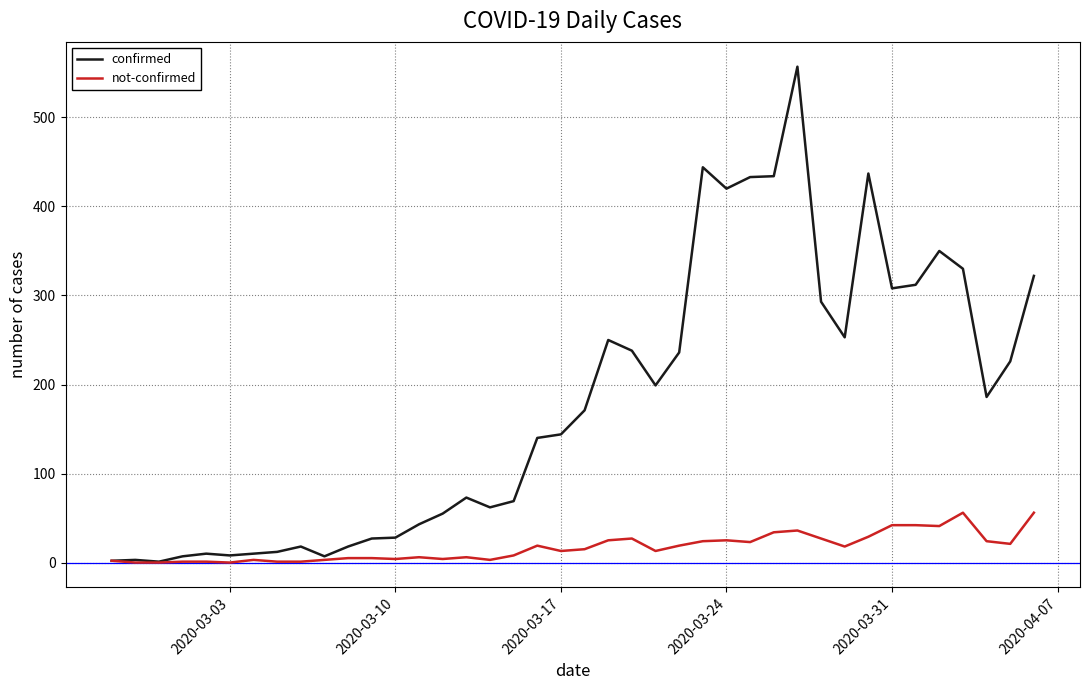

What are all the series names shown in the legend?

confirmed, not-confirmed